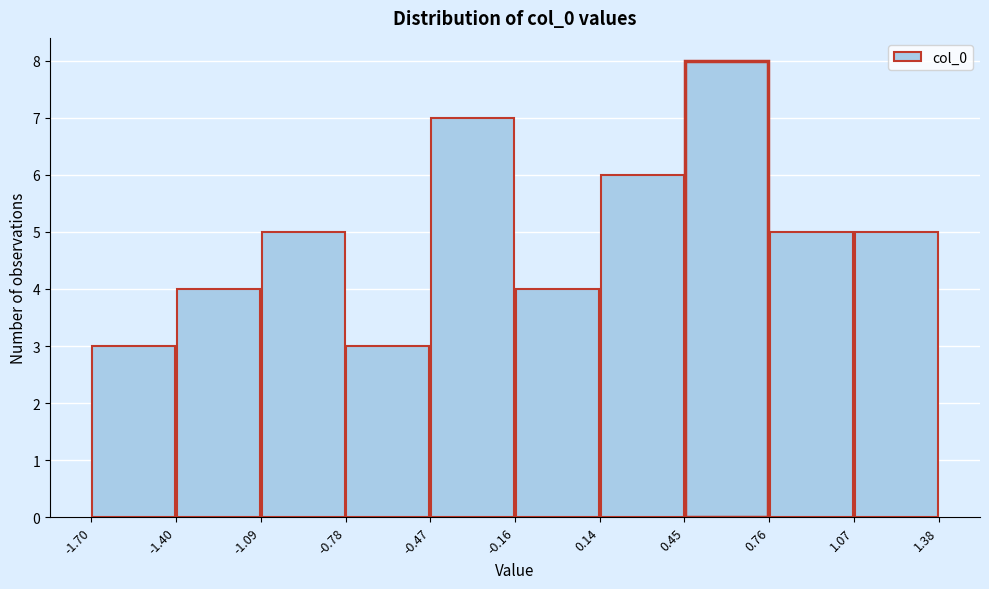

Reading left to right, list every bar in this chart as the range it spans on the x-axis followed by its height. The values are not printed on the chart, so give them approximately, as read against the axis.

-1.70 to -1.40: 3
-1.40 to -1.09: 4
-1.09 to -0.78: 5
-0.78 to -0.47: 3
-0.47 to -0.16: 7
-0.16 to 0.14: 4
0.14 to 0.45: 6
0.45 to 0.76: 8
0.76 to 1.07: 5
1.07 to 1.38: 5